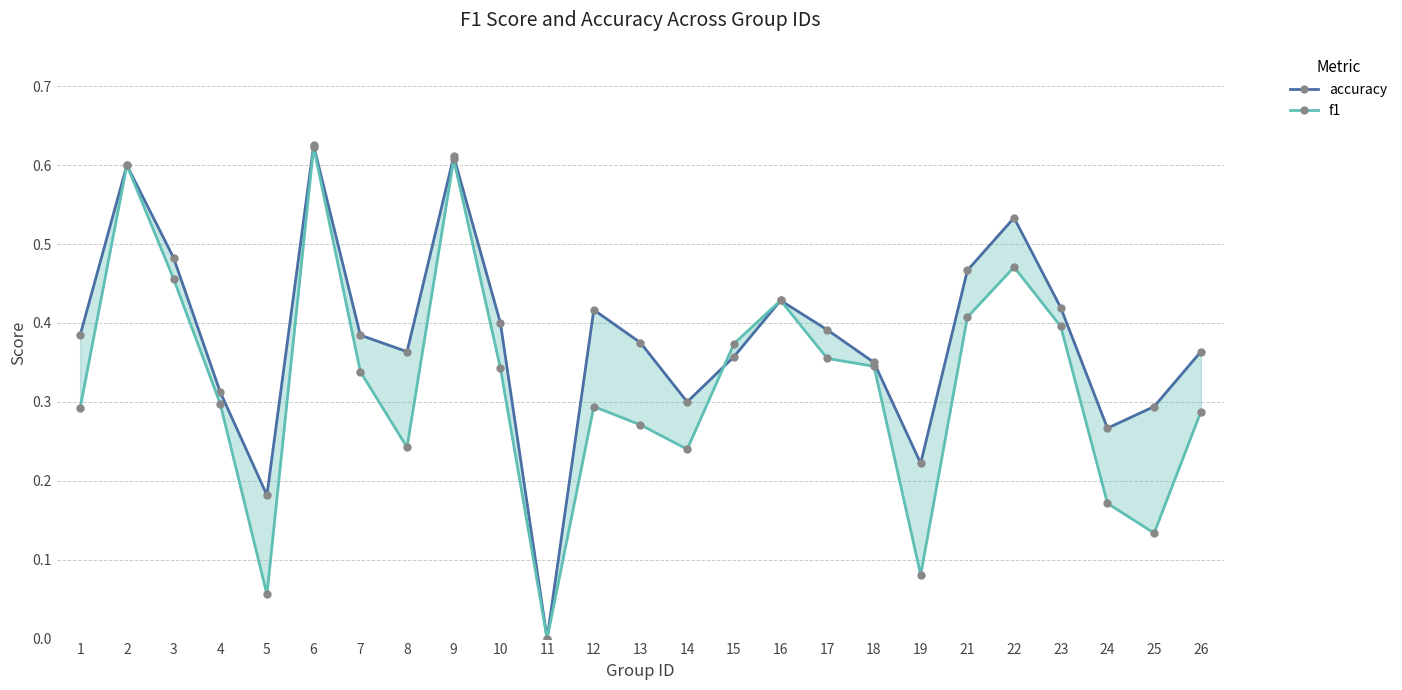

How many times do accuracy and f1 cross each other?

1